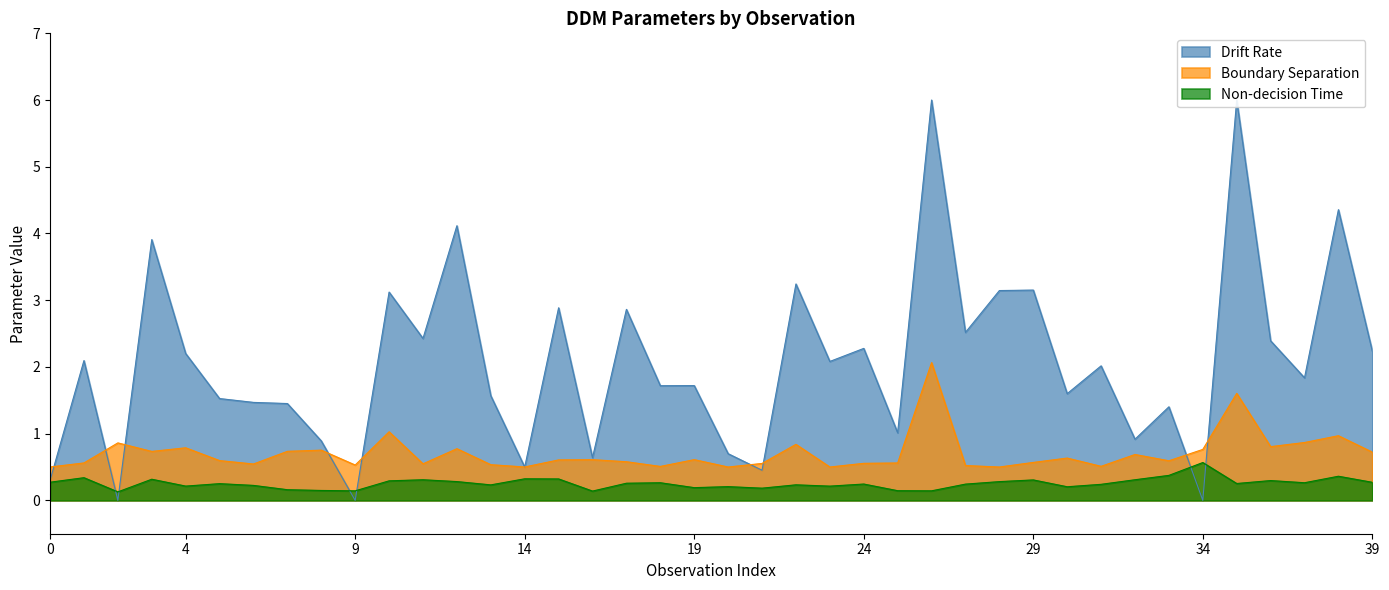

At how many categories does at least one series exceed 3?

9